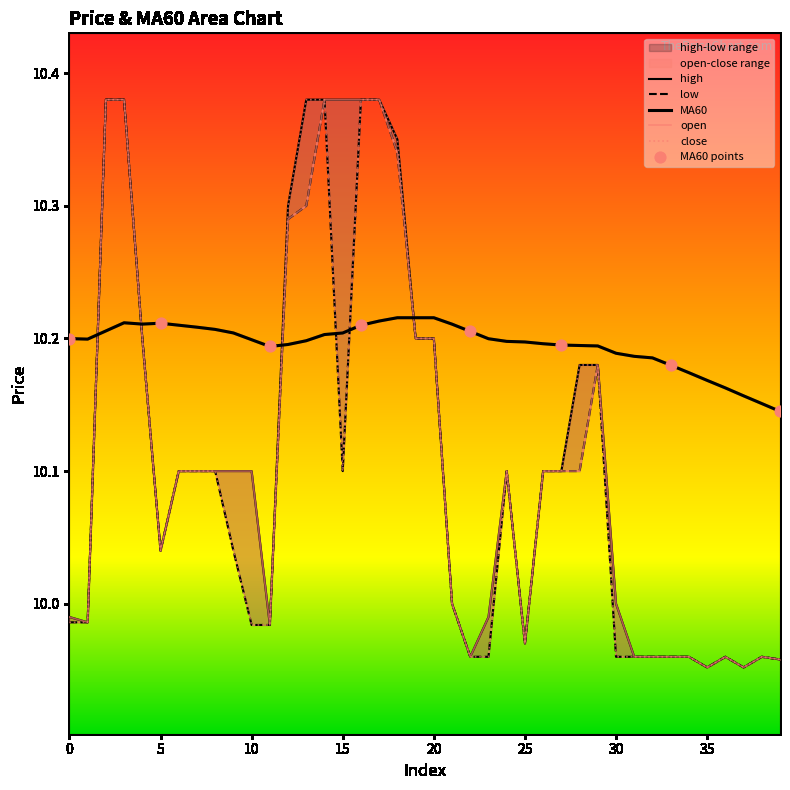

Is the value of close at 32 greater than the value of low at 20?

No